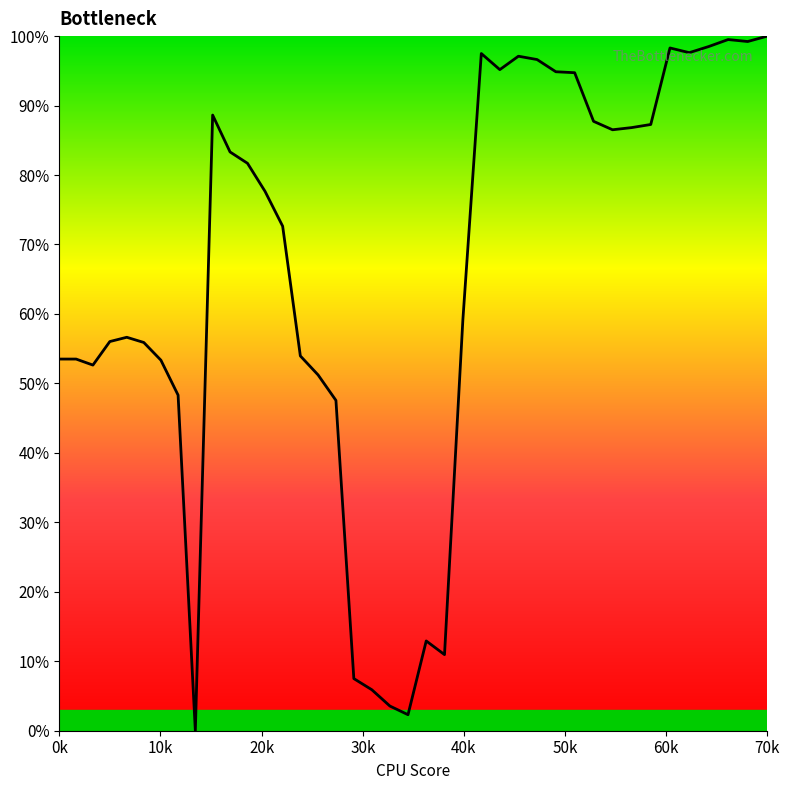

Is this an area chart (filled region under the line)?

Yes